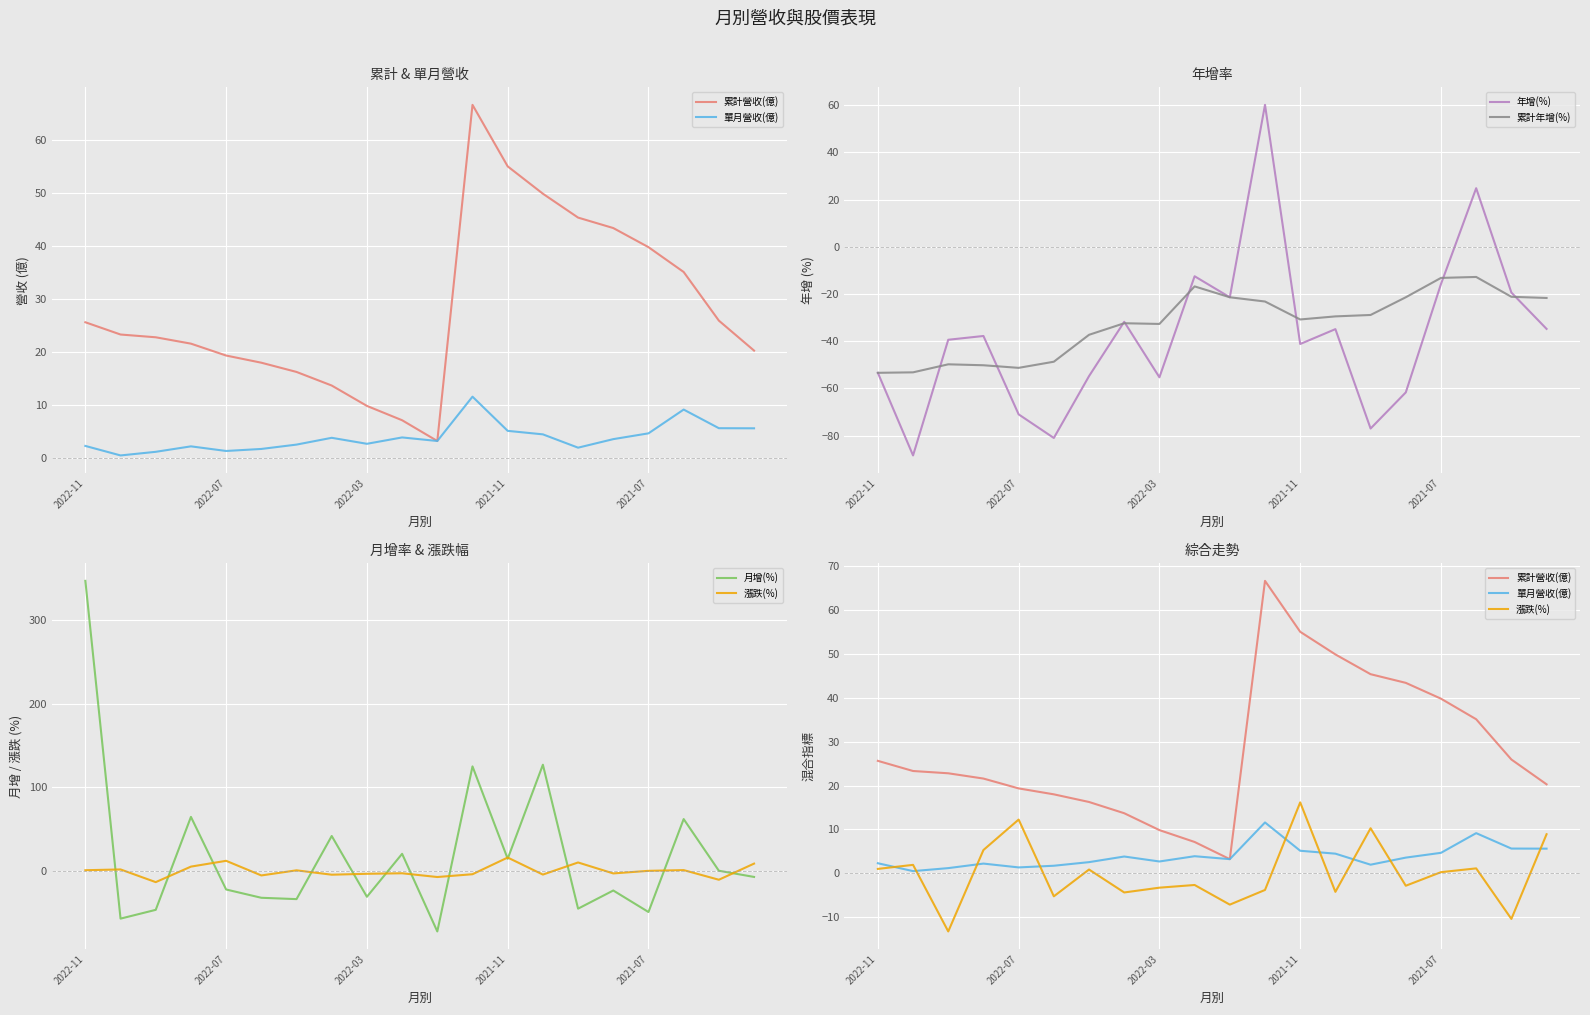

What is the minimum value for 年增(%)?

-88.4